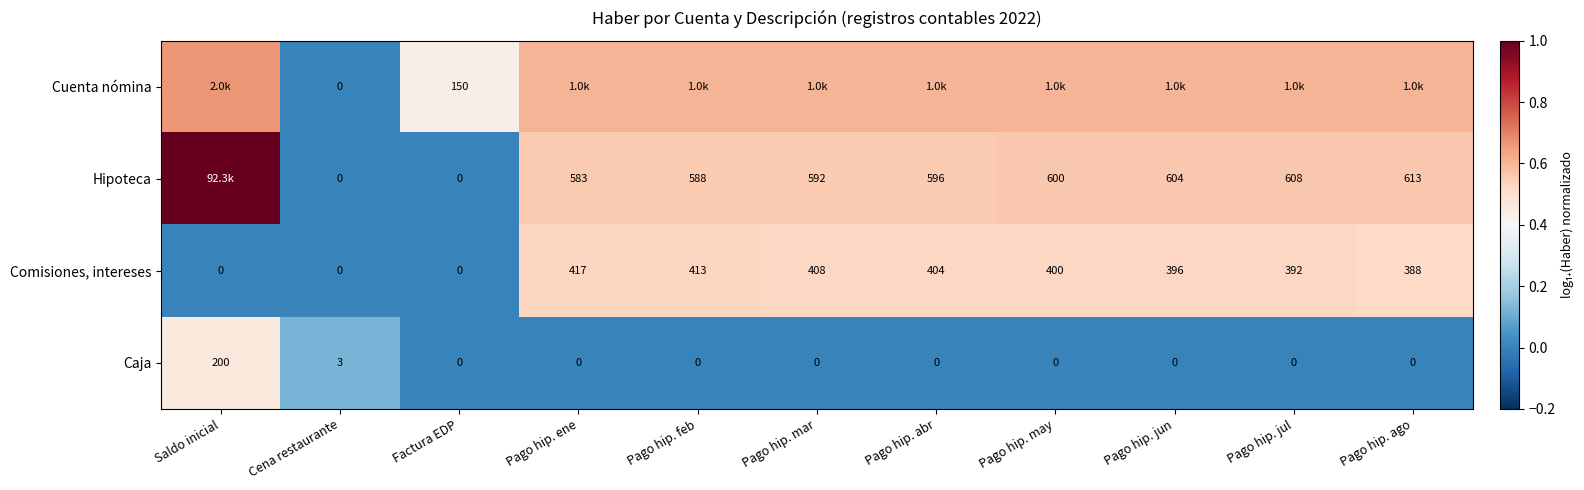

At which label does Comisiones, intereses first exceed 396?

Pago hip. ene